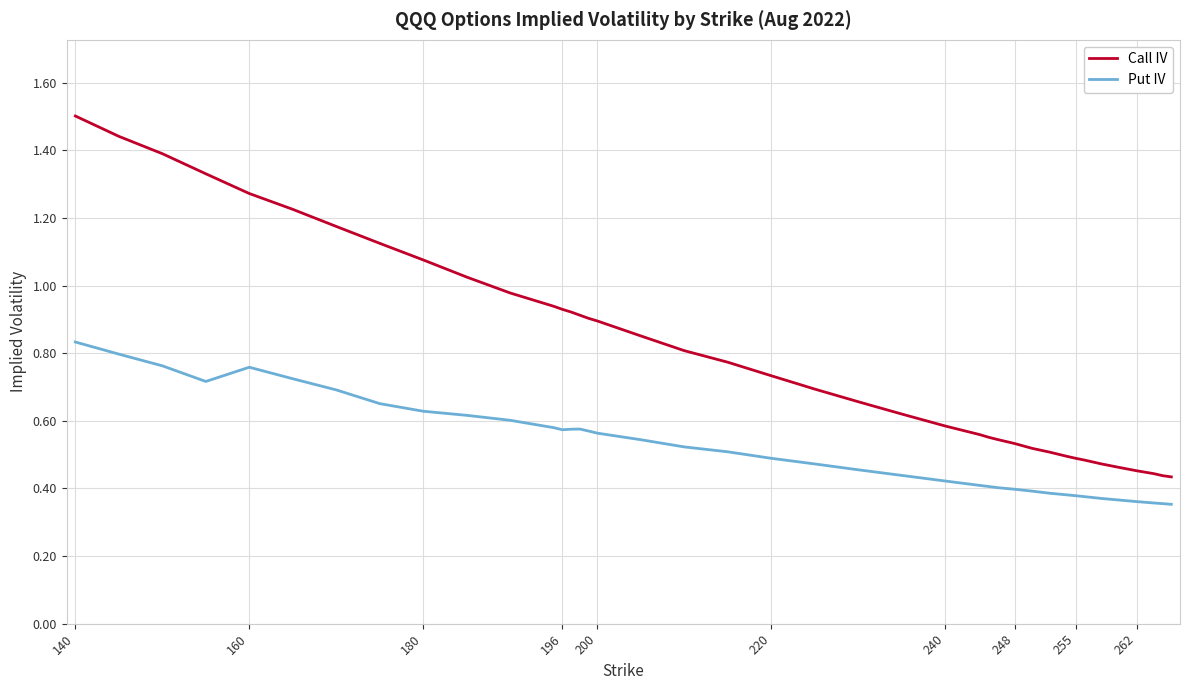

True or false: Put IV and Call IV cross at least once.

False